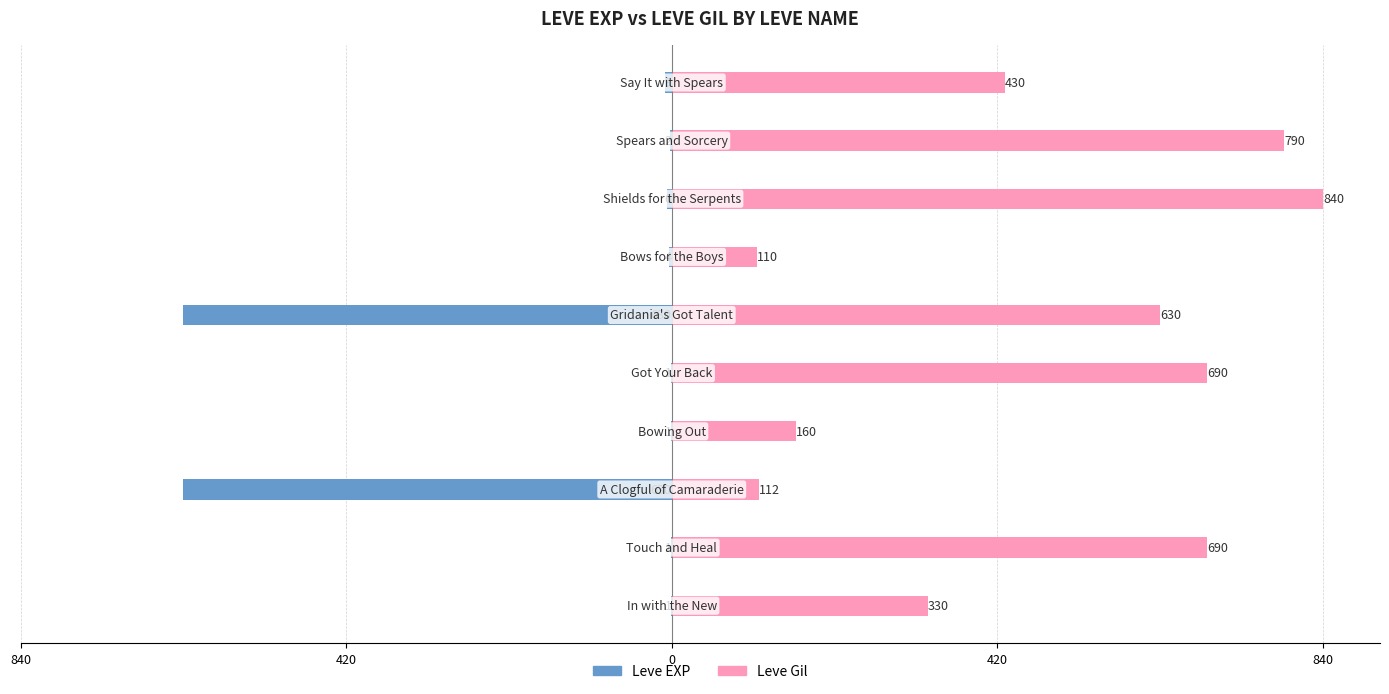

What are all the series names shown in the legend?

Leve EXP, Leve Gil